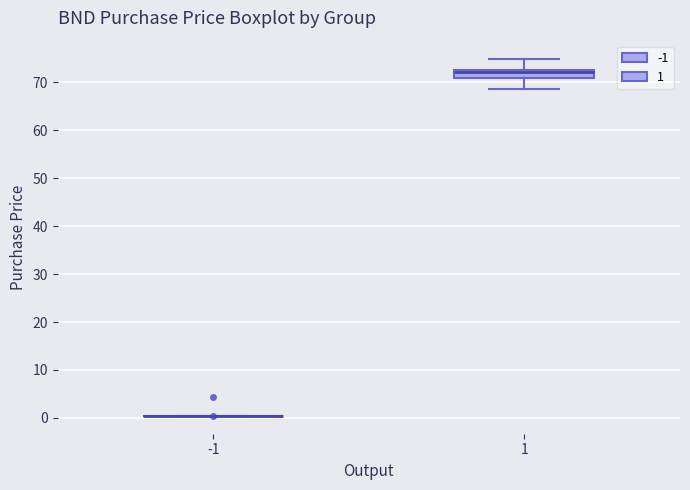

Reading left to right, transcribe this box plot: for each box, give where its median line is, the range the box spans, and where its two whiskers end, as read against the y-axis. The values are not printed on the chart, so give them approximately, as read against the axis.

-1: box collapsed to a line at 0, whiskers 0 to 0
1: median 72, box 71 to 73, whiskers 69 to 75